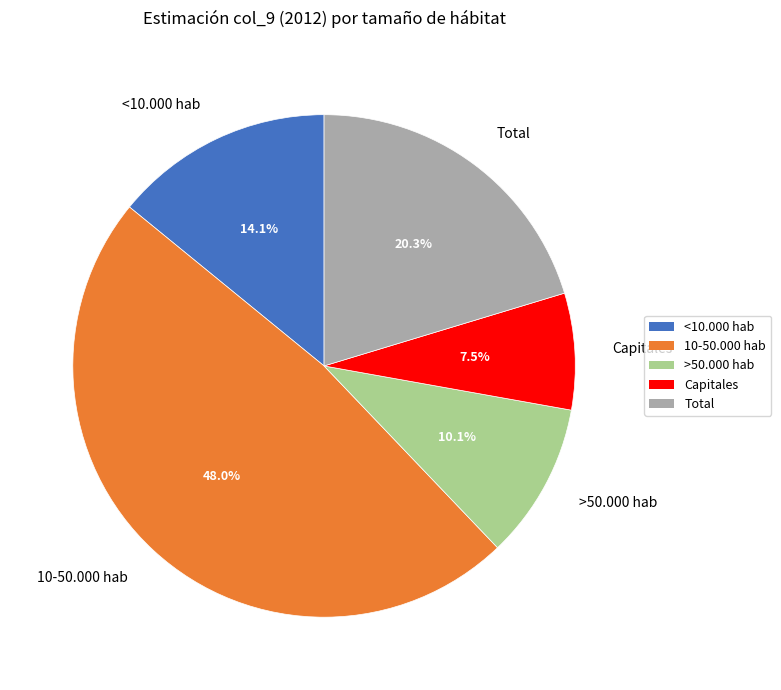

Does any single category account for the majority?

No